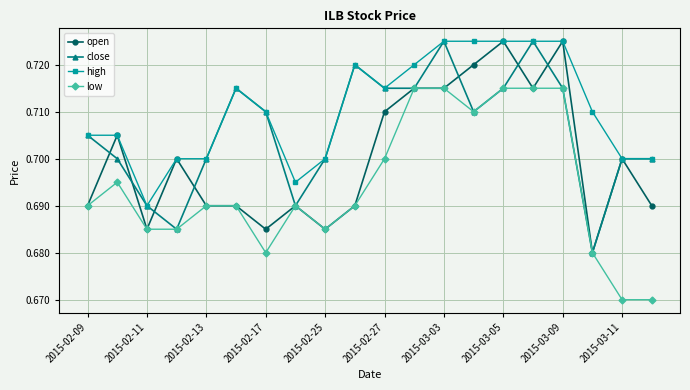

How many data points does each series have?

20